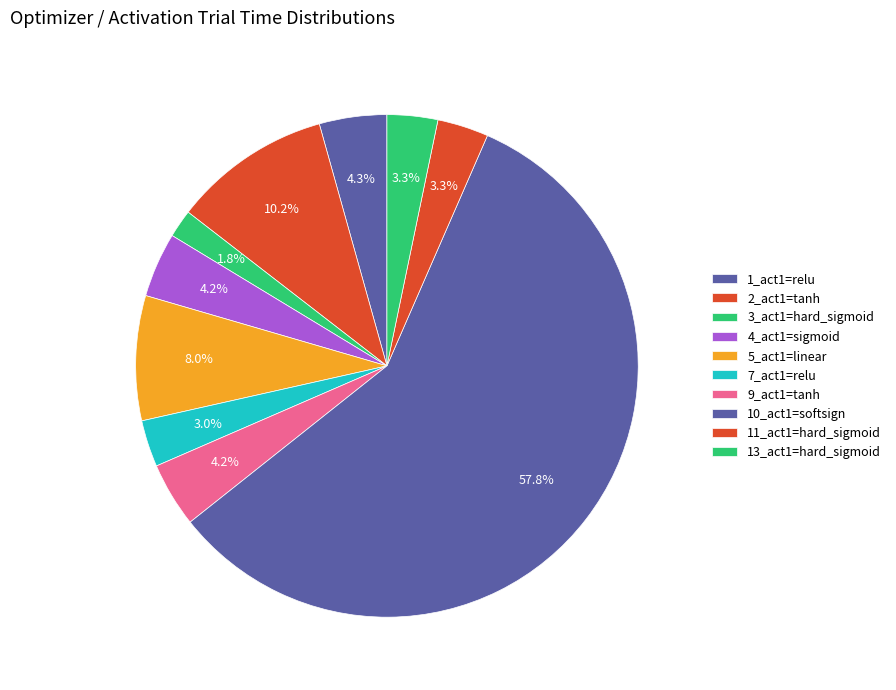

Between 5_act1=linear and 11_act1=hard_sigmoid, which is larger?

5_act1=linear